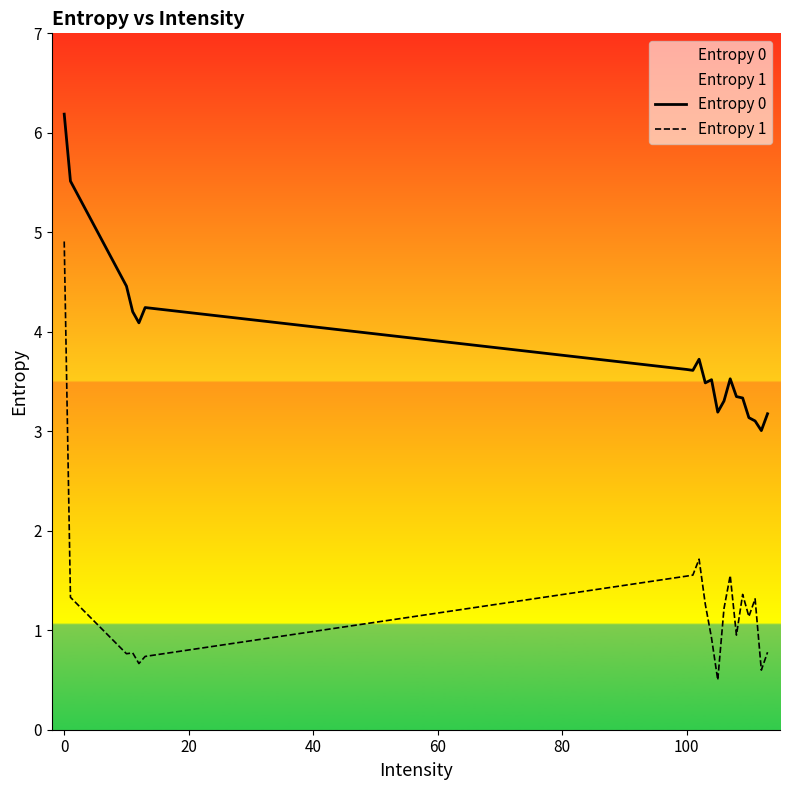

In Entropy 1, how many points are lower than both neighbors (excluding endpoints)?

6